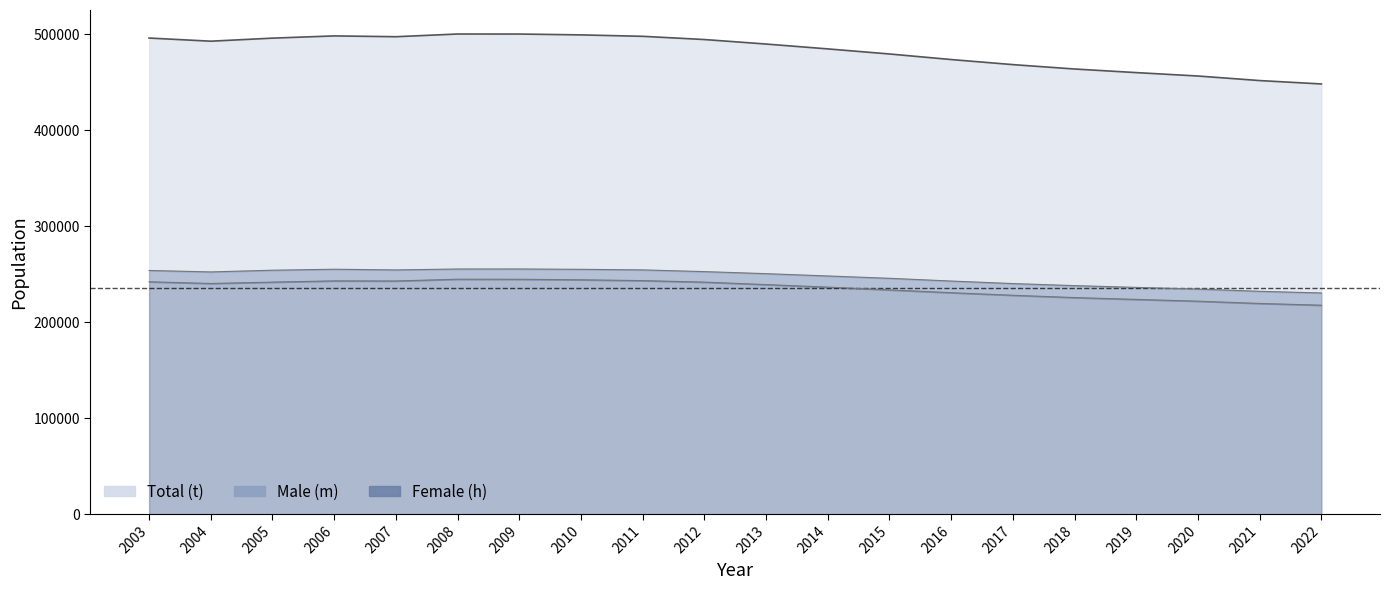

Where is the first local maximum for t?

2006